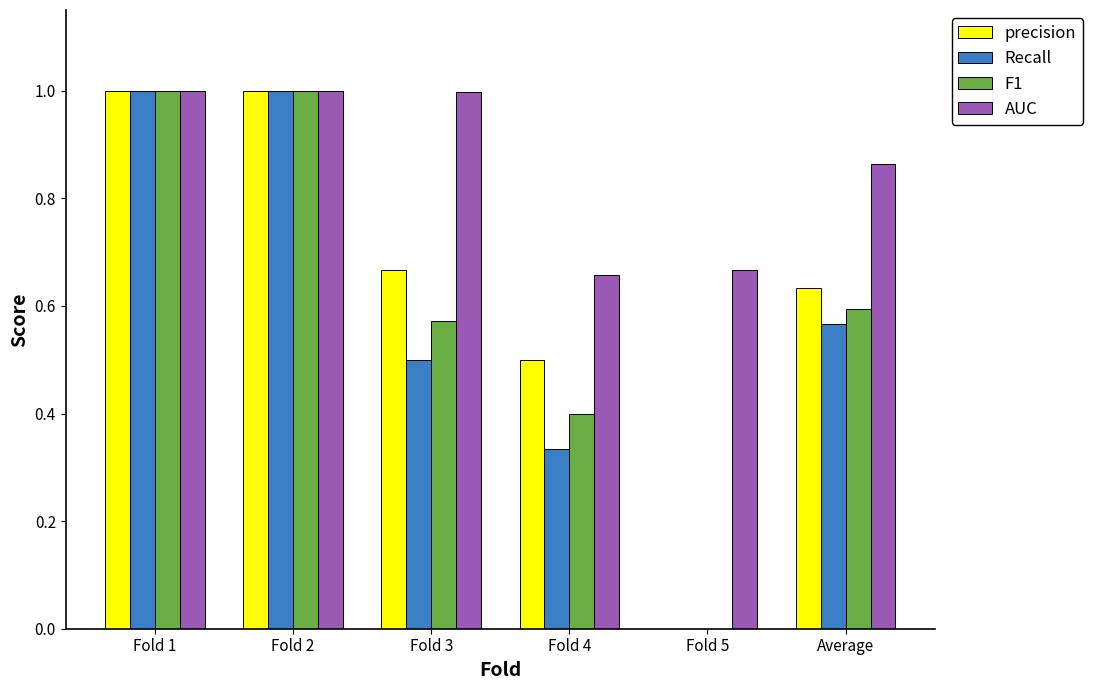

What is the highest value of the AUC series?

1.0